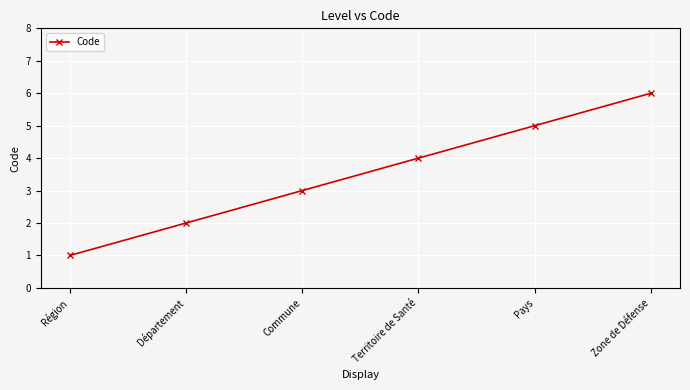

True or false: there are more than 1 points higher than both neighbors.

False